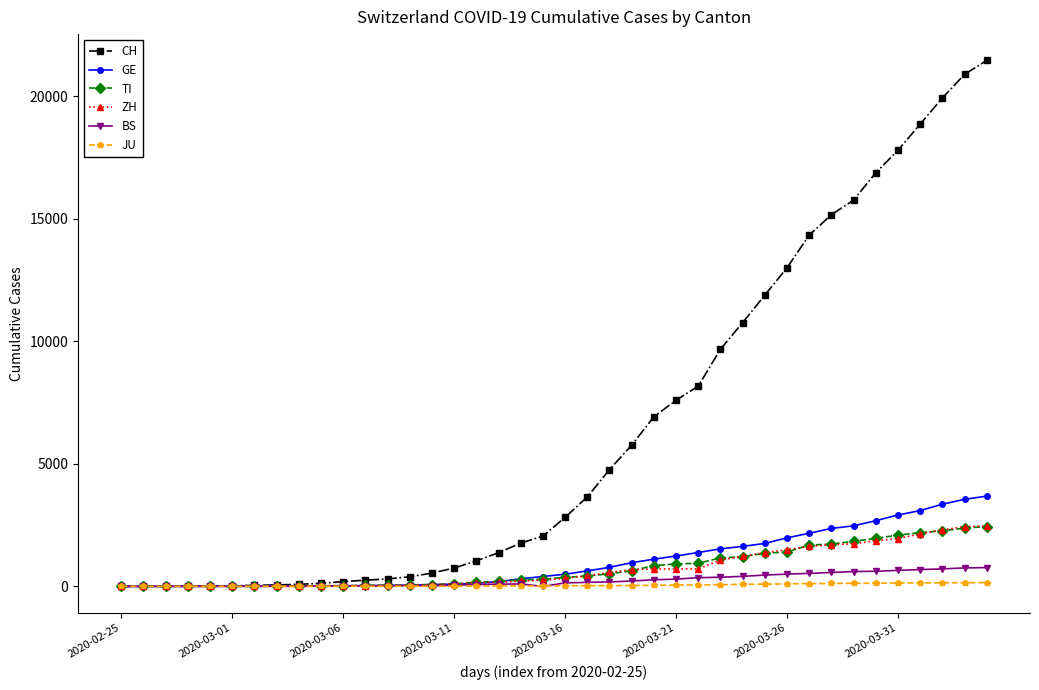

What is the highest value of the CH series?

21469